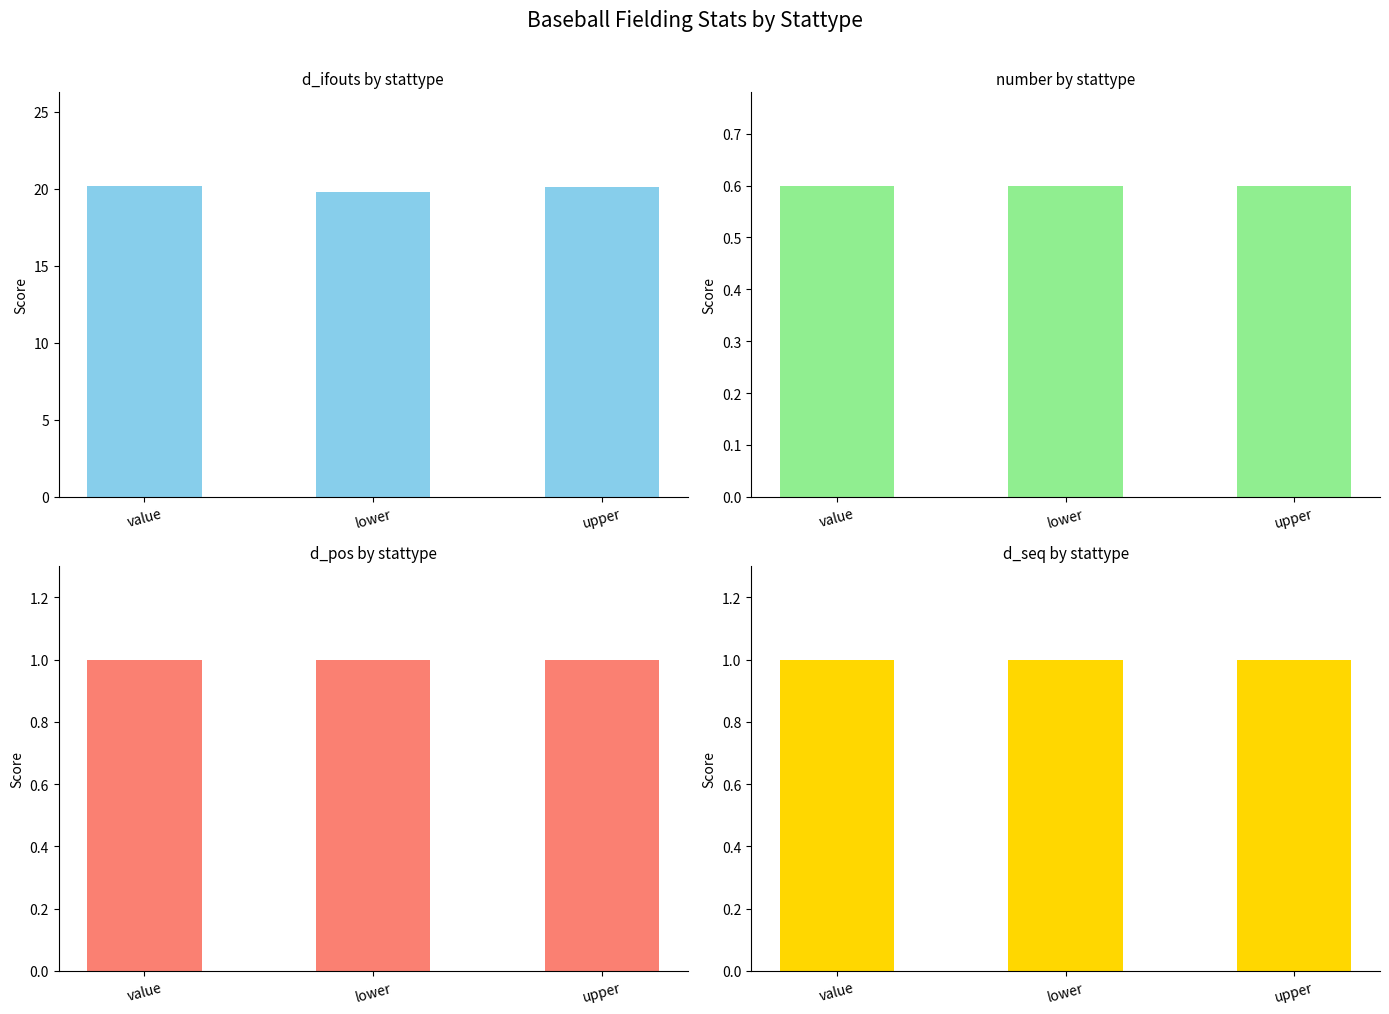

At which label does d_ifouts reach its peak?

value